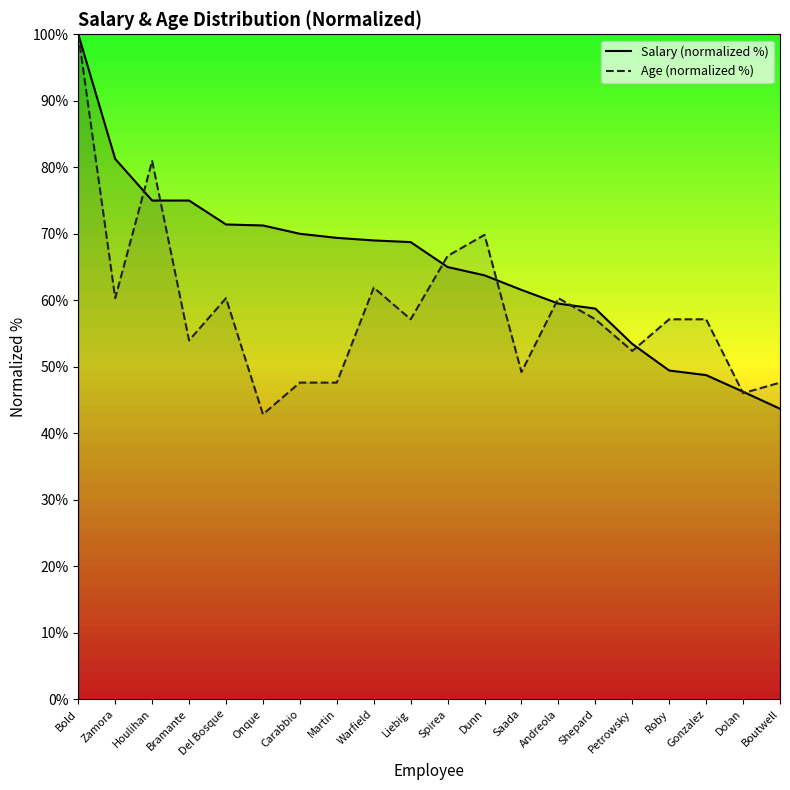

Between Carabbio and Shepard, which series saw the biggest shift?

Salary (normalized %)